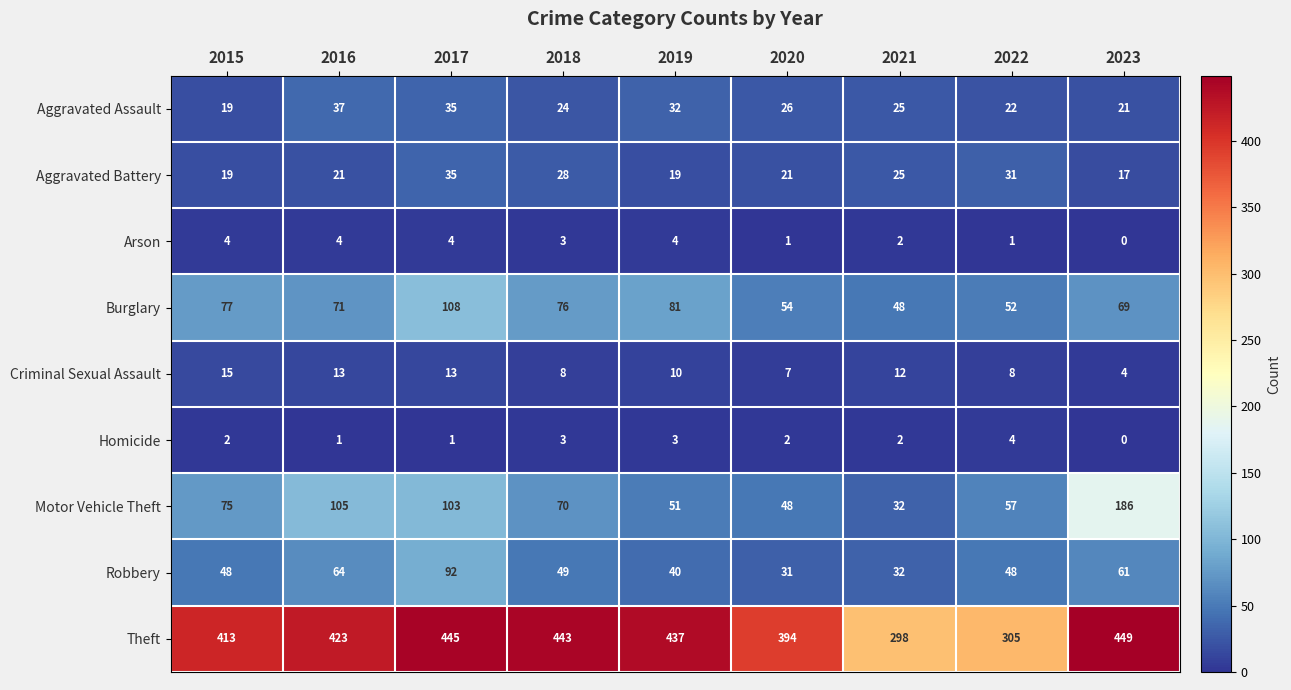

List the labels in order of Theft value, largest first.

2023, 2017, 2018, 2019, 2016, 2015, 2020, 2022, 2021